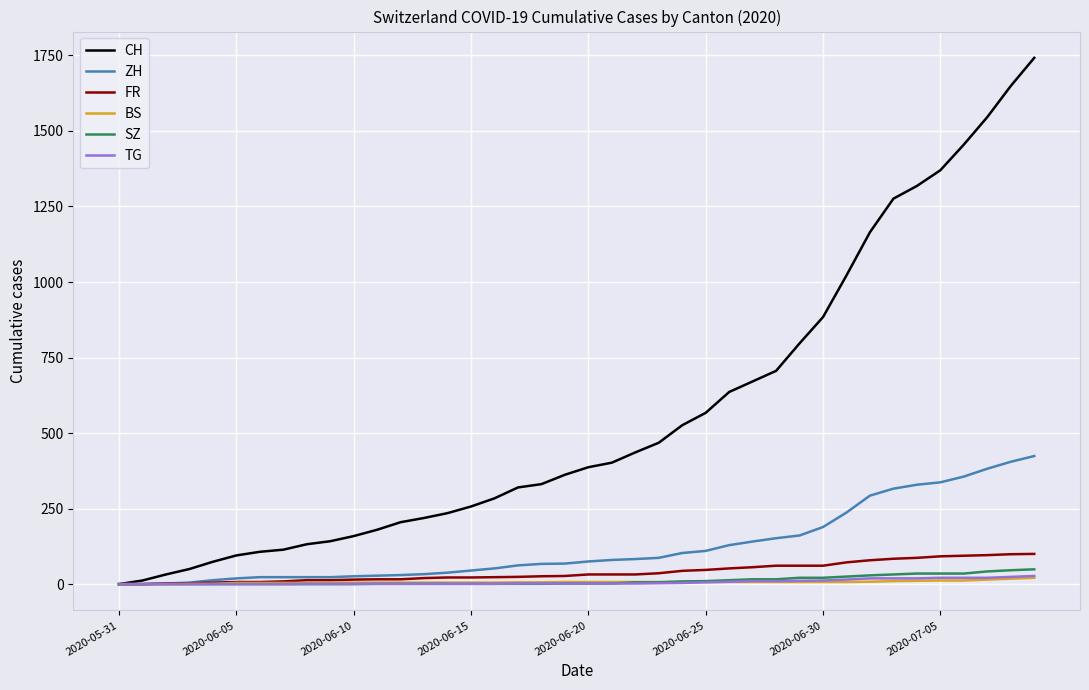

Which series has the widest spread of values?

CH